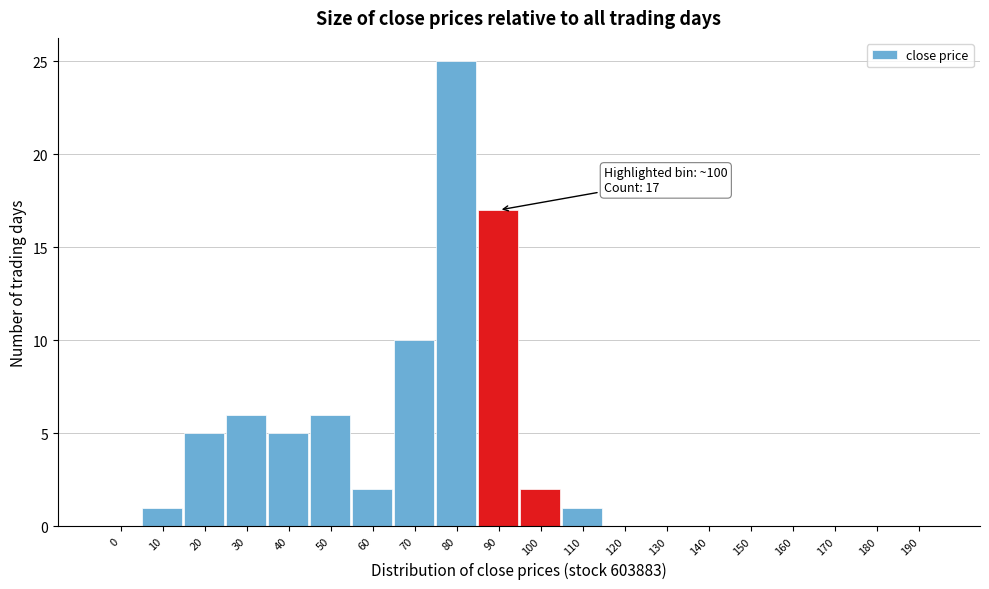

Reading left to right, list all the values displayed in this chart.

0=0	10=1	20=5	30=6	40=5	50=6	60=2	70=10	80=25	90=17	100=2	110=1	120=0	130=0	140=0	150=0	160=0	170=0	180=0	190=0